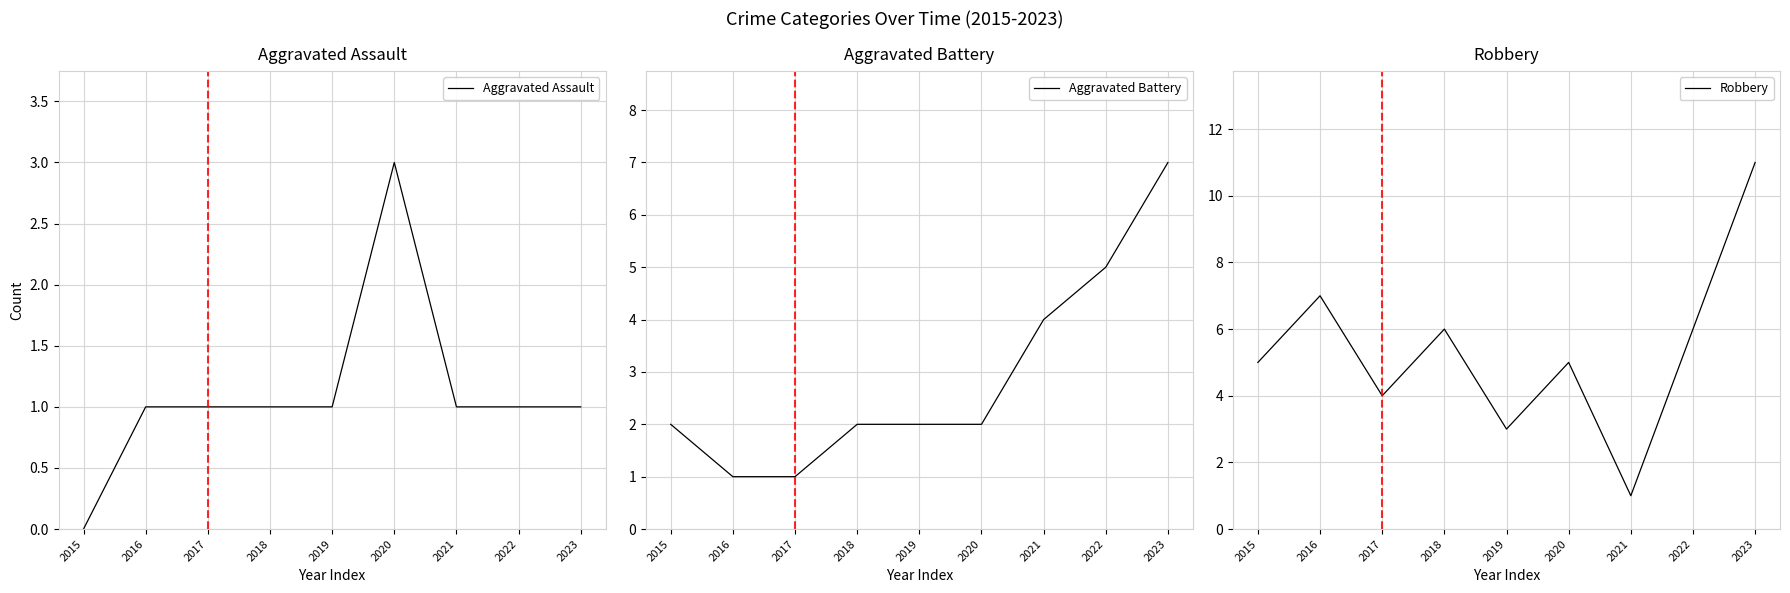

At how many categories does at least one series exceed 9?

1